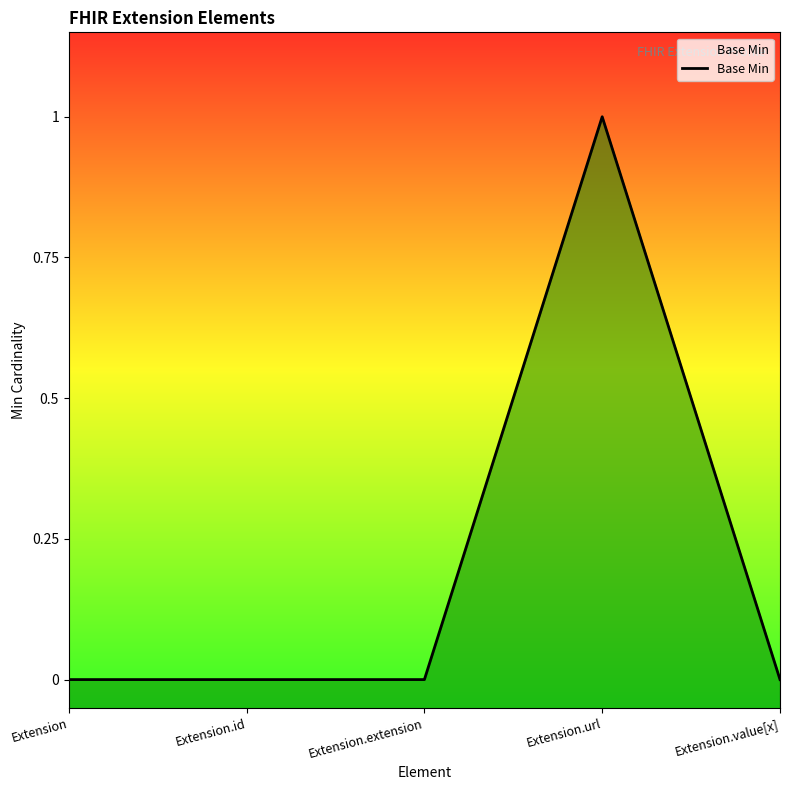

True or false: the data has more than 1 interior local peaks.

False